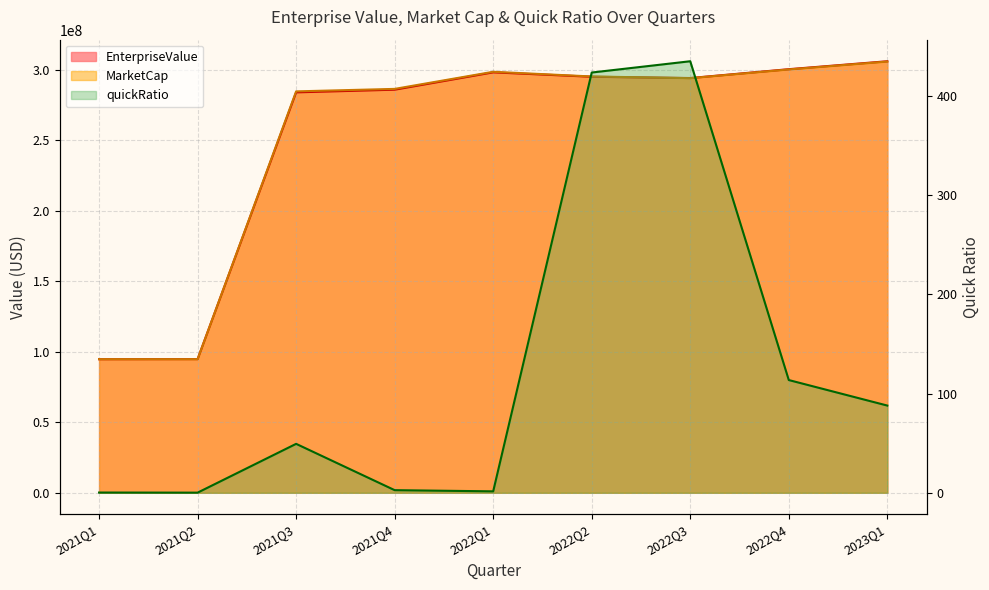

What is the difference between the maximum and minimum values in the MarketCap series?

211041034.2